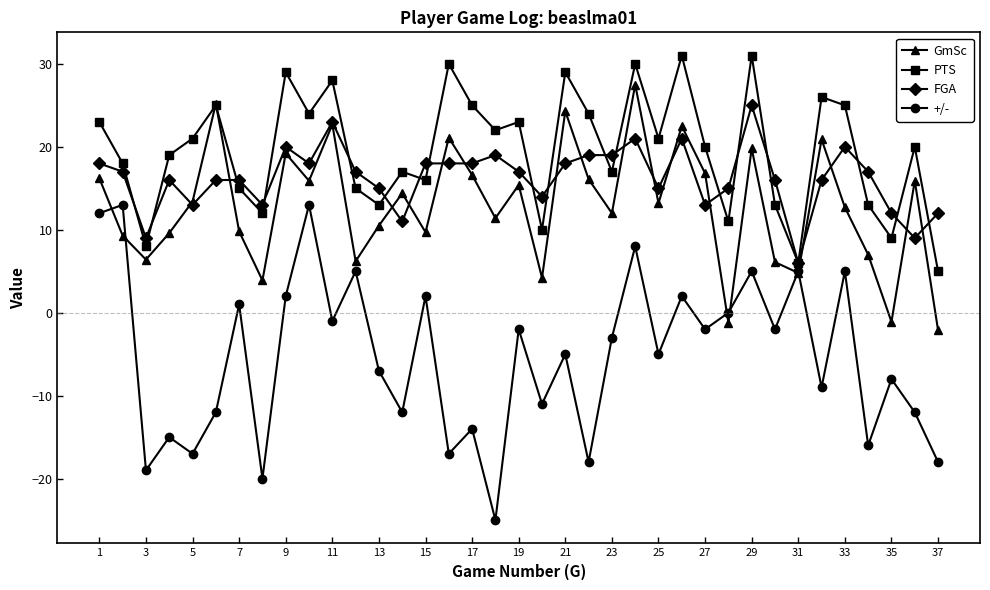

What is the smallest value displayed?

-25.0